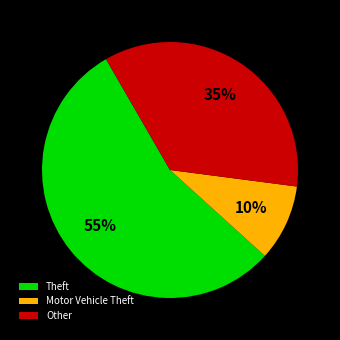

What percentage is the Theft slice, to the nearest percent?

55%